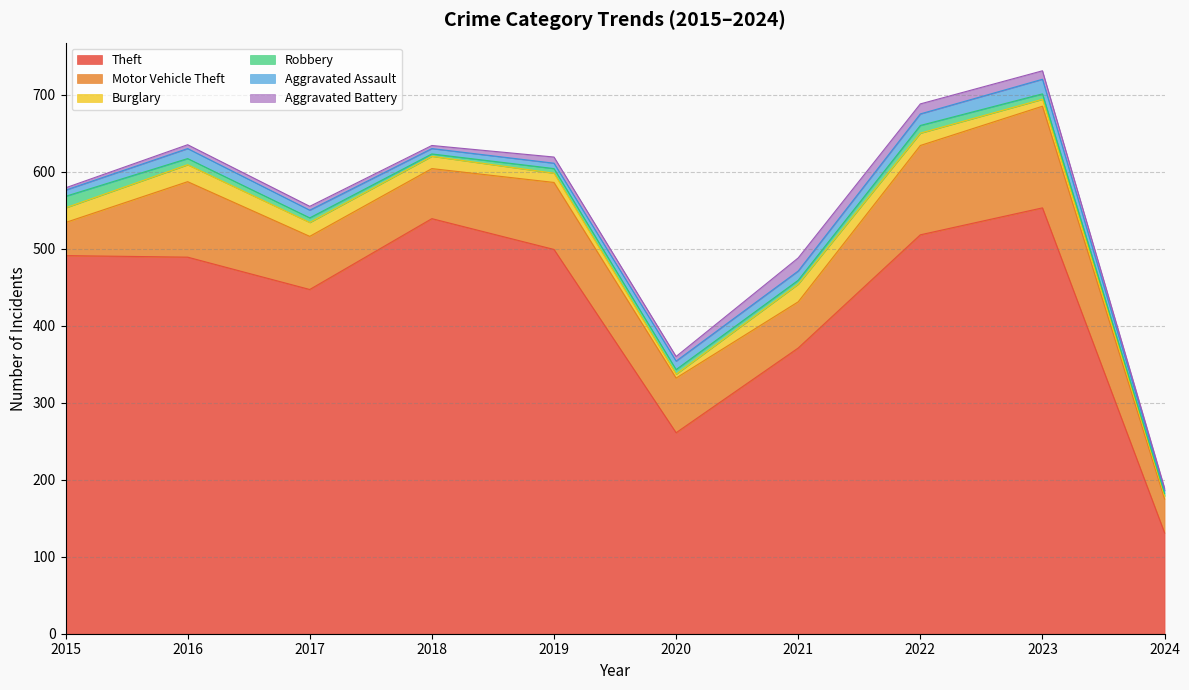

Which series changed the most between 2018 and 2020?

Theft